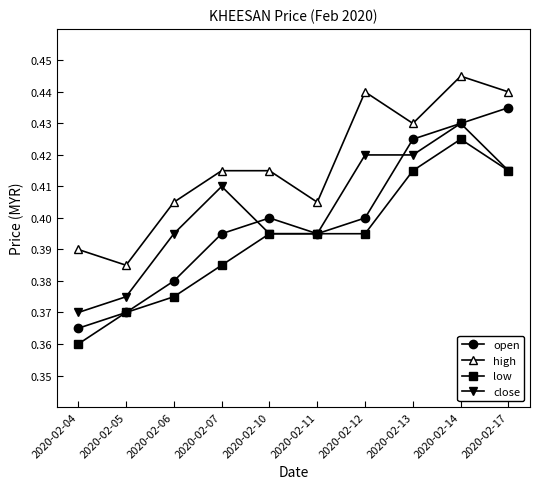

At which category does the chart reach its peak across all series?

2020-02-14